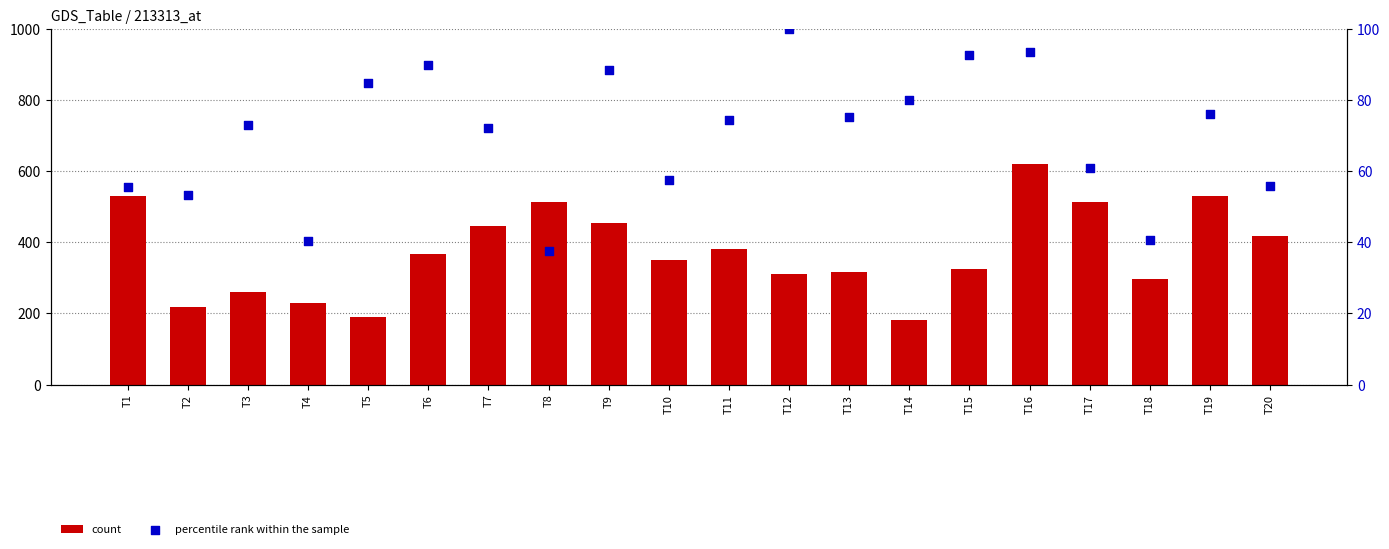

Which series reaches the maximum Y coordinate?

count